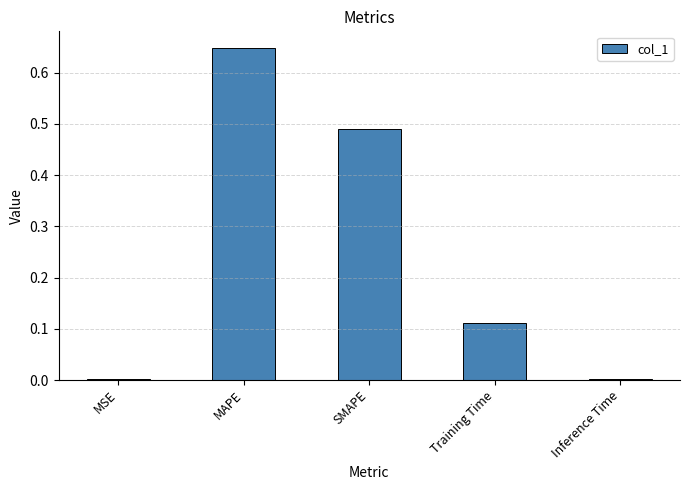

The value at MAPE is 0.2. True or false?

False